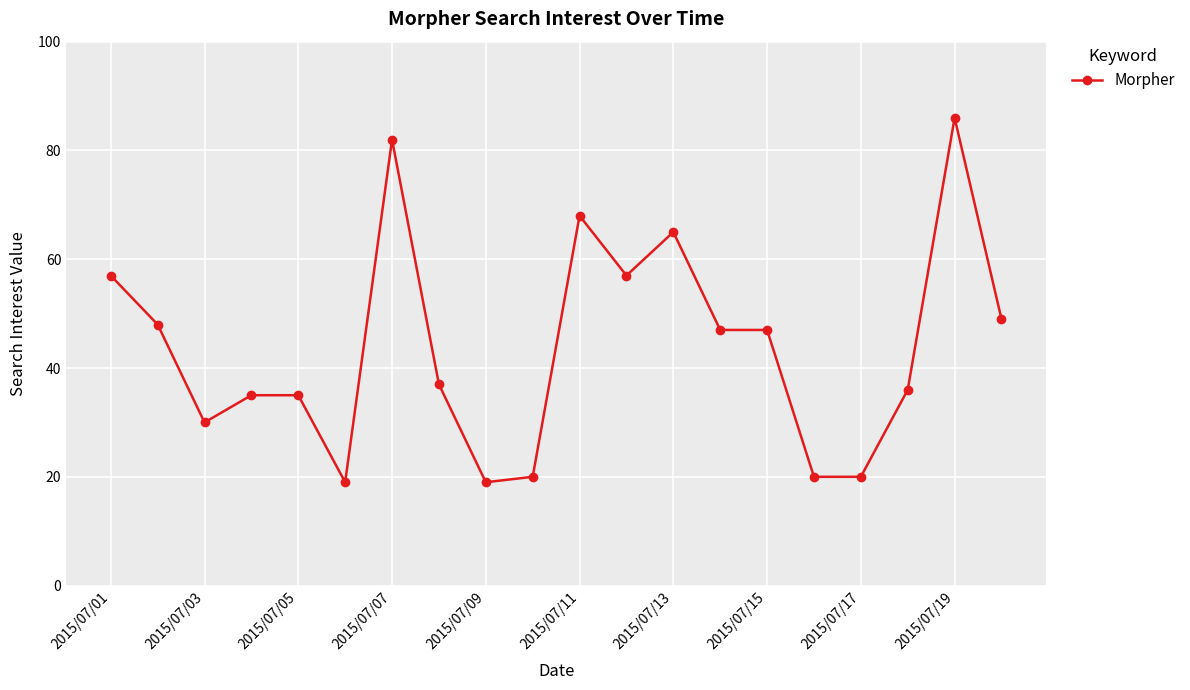

What is the smallest value displayed?

19